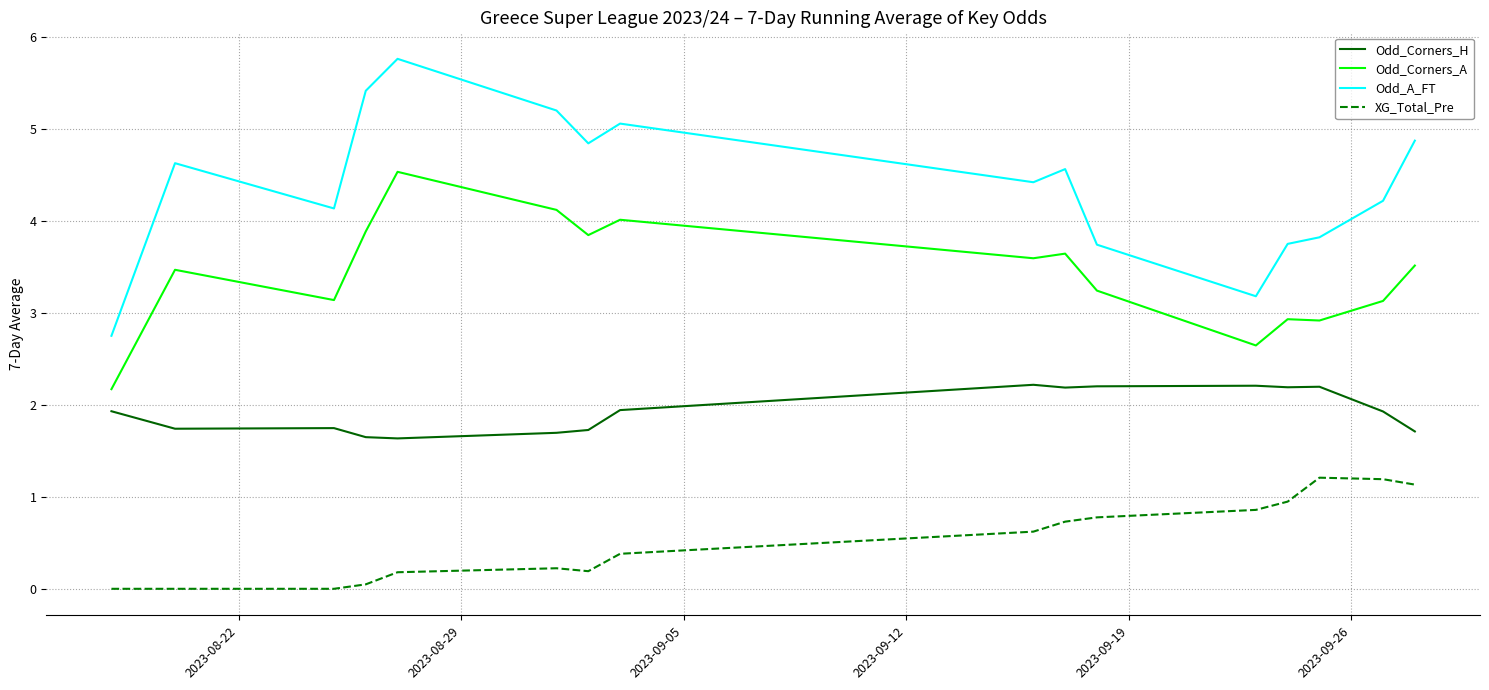

Which series has the largest total across all categories?

Odd_A_FT